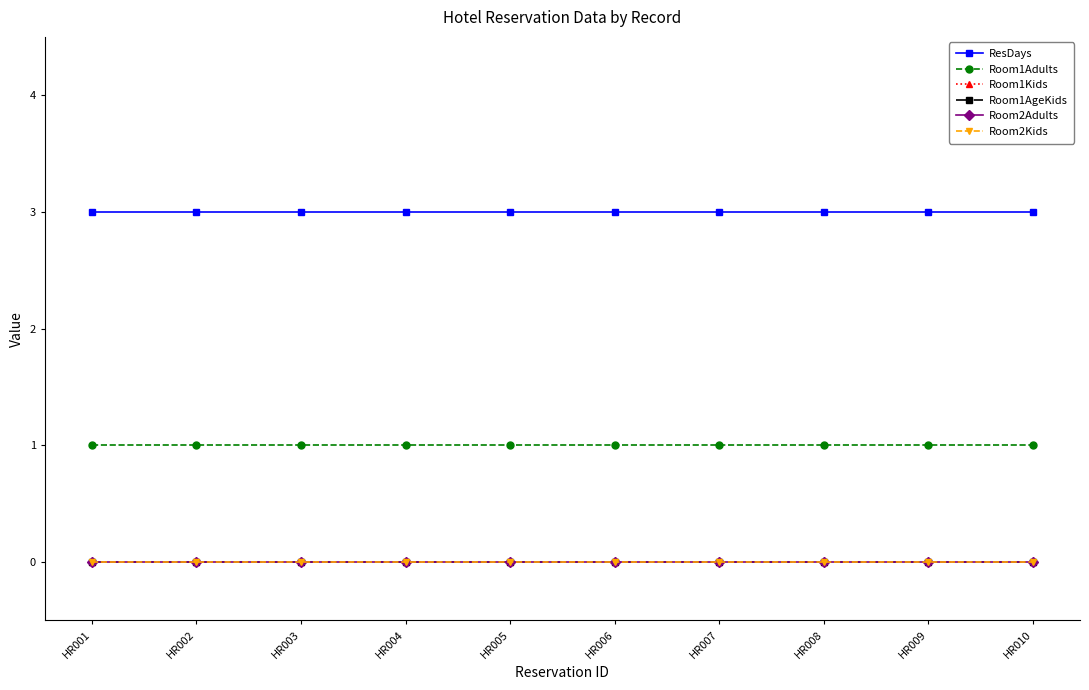

Rank the categories by ResDays value from lowest to highest.

HR001, HR002, HR003, HR004, HR005, HR006, HR007, HR008, HR009, HR010